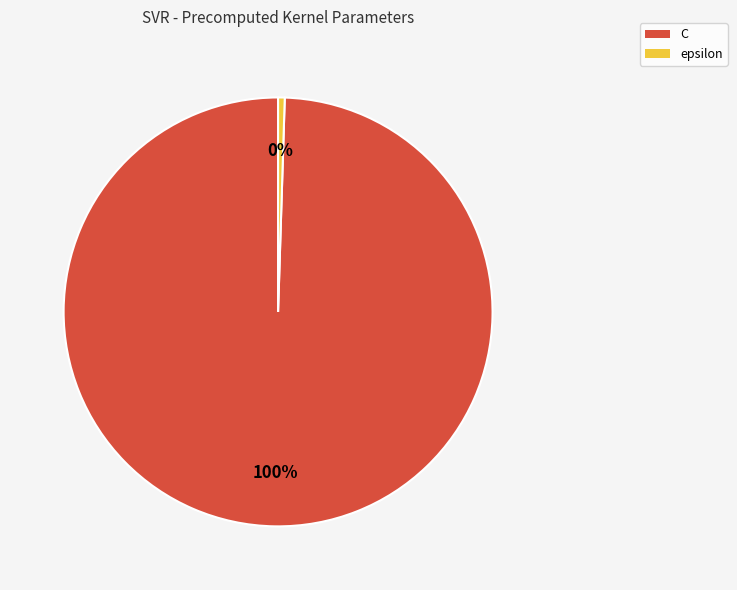

Between C and epsilon, which is larger?

C